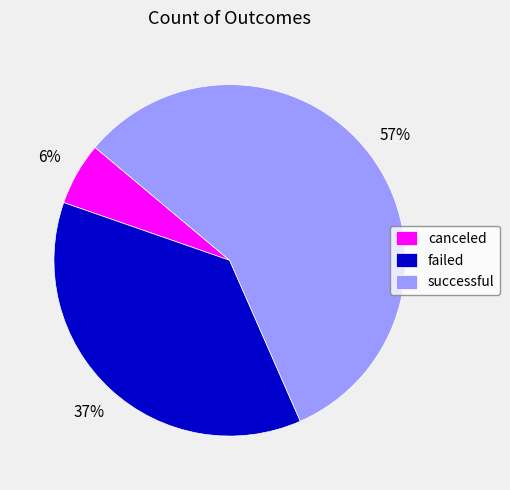

Do successful and failed together represent more than half of the pie?

Yes